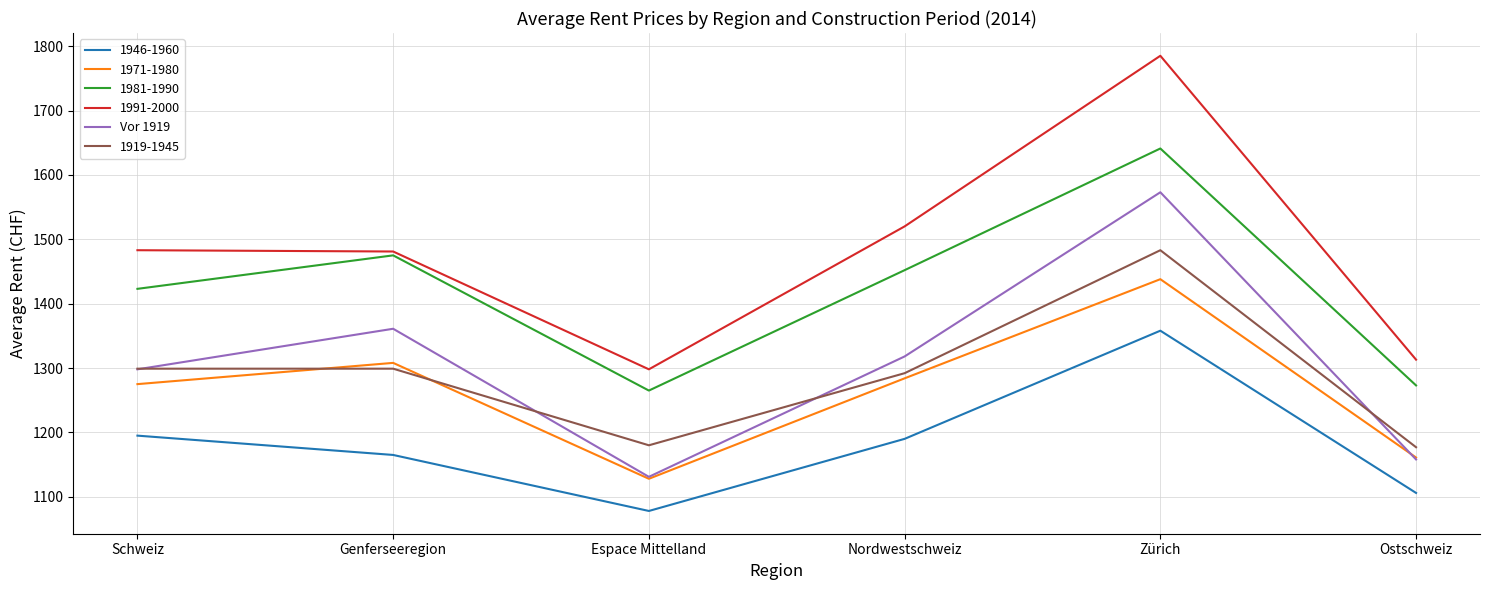

True or false: 1991-2000 and 1946-1960 intersect in this chart.

False